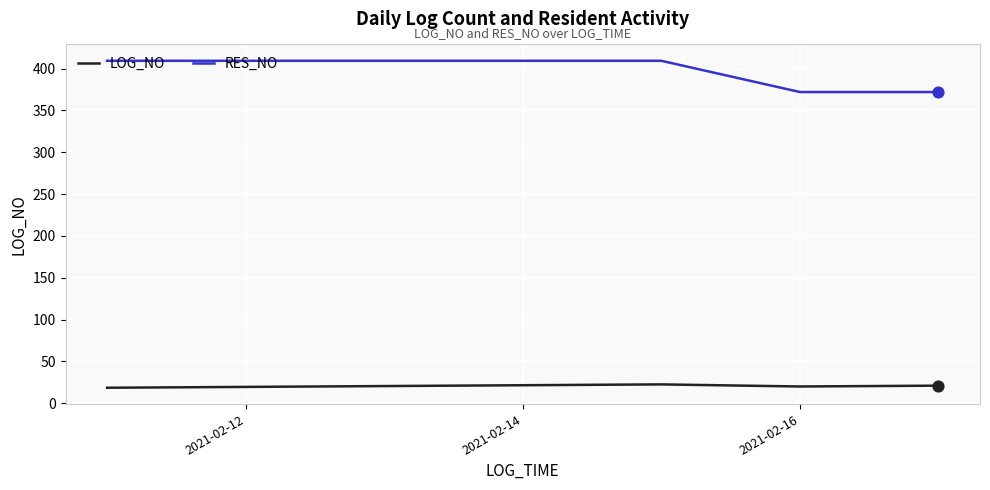

Which series has the largest total across all categories?

RES_NO